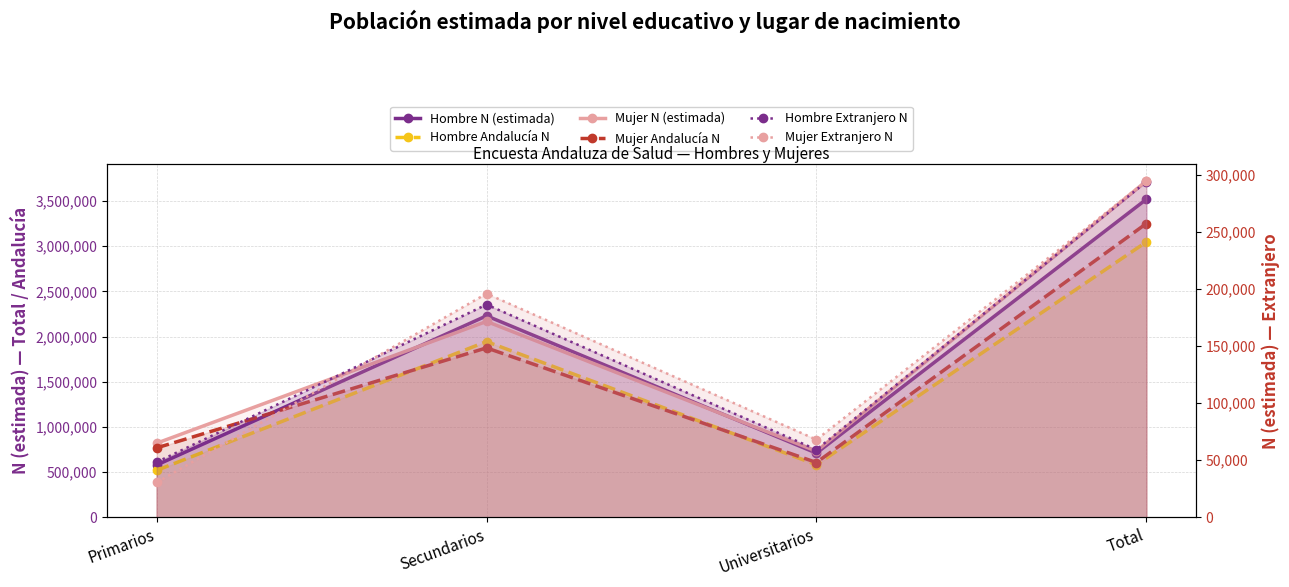

How many values in the Mujer N (estimada) series exceed 2167335?

1